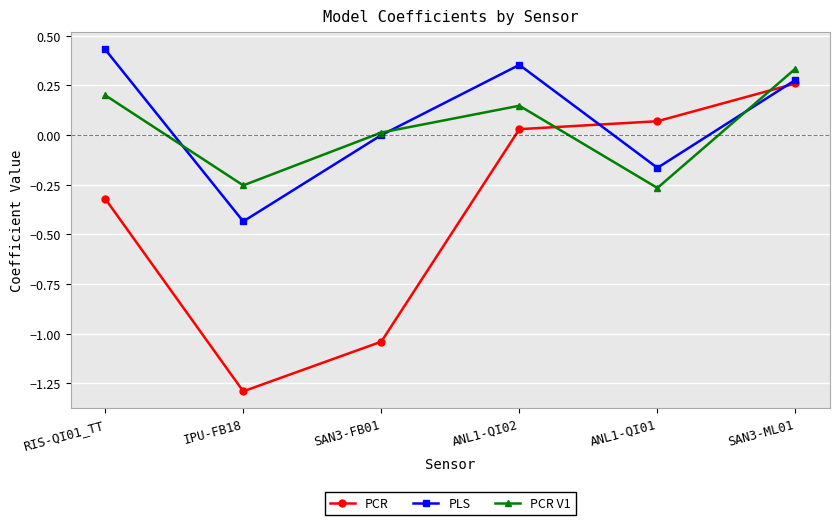

Which series has the largest range (max minus min)?

PCR